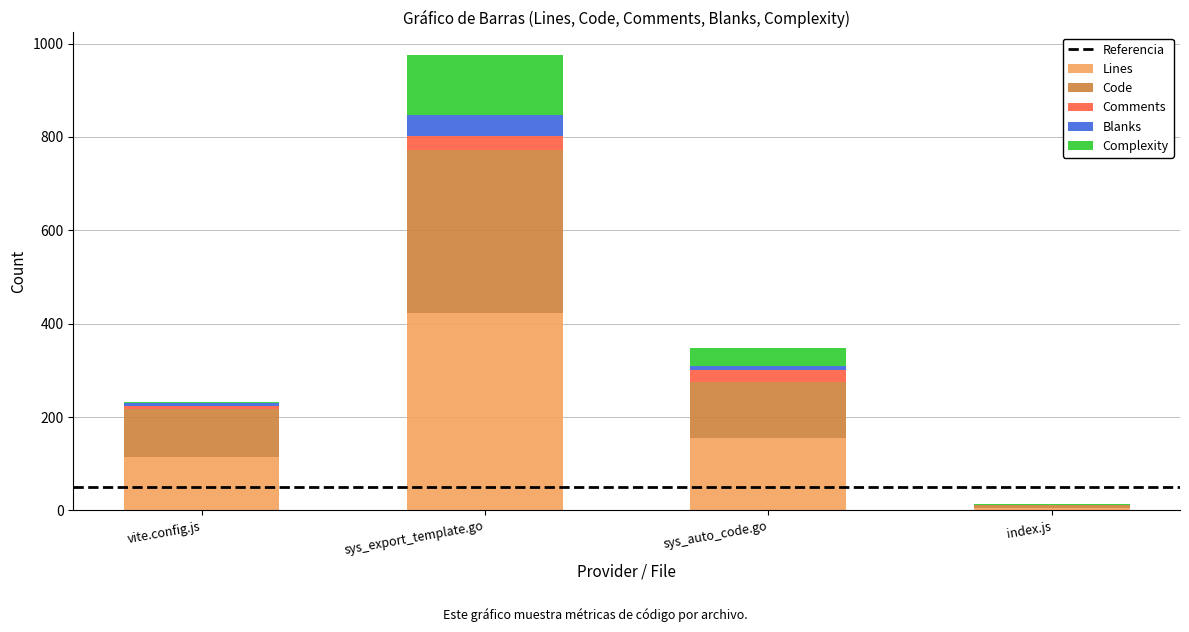

Is it true that Lines equals 115 at vite.config.js?

True